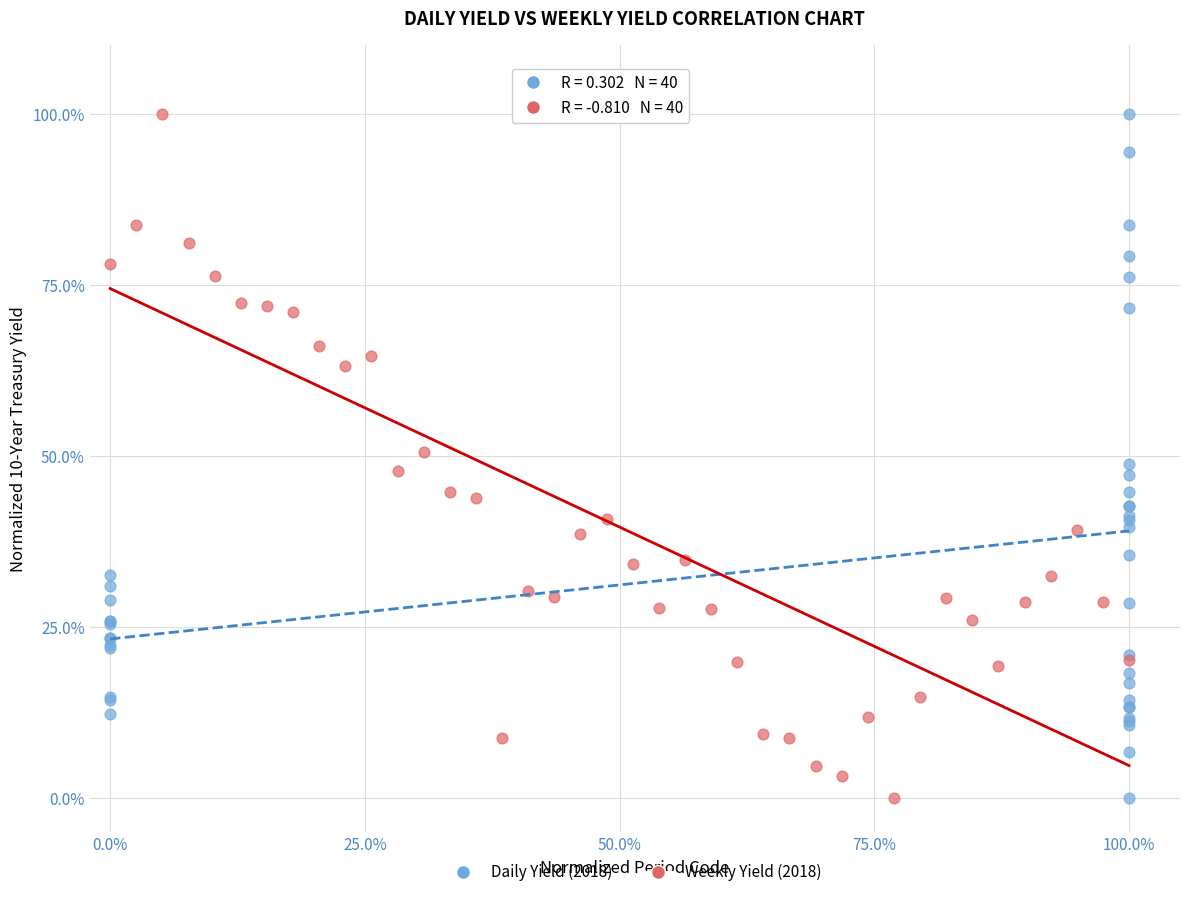

What are all the series names shown in the legend?

Daily Yield (2018), Weekly Yield (2018)